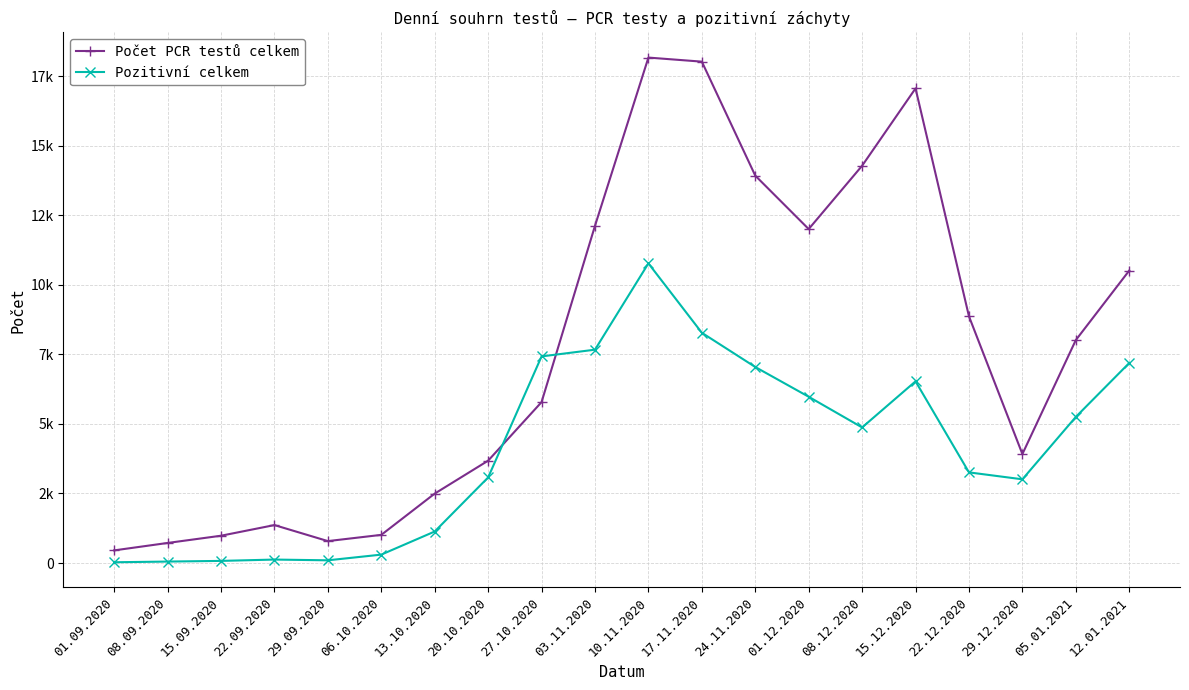

Reading right to left, transcribe all the data shown in this chart.

Počet PCR testů celkem: 10516	8016	3918	8870	17066	14285	12008	13929	18028	18174	12125	5786	3680	2496	1012	788	1364	981	721	454
Pozitivní celkem: 7193	5253	3010	3259	6533	4875	5978	7048	8279	10774	7671	7429	3077	1133	302	97	124	76	52	27